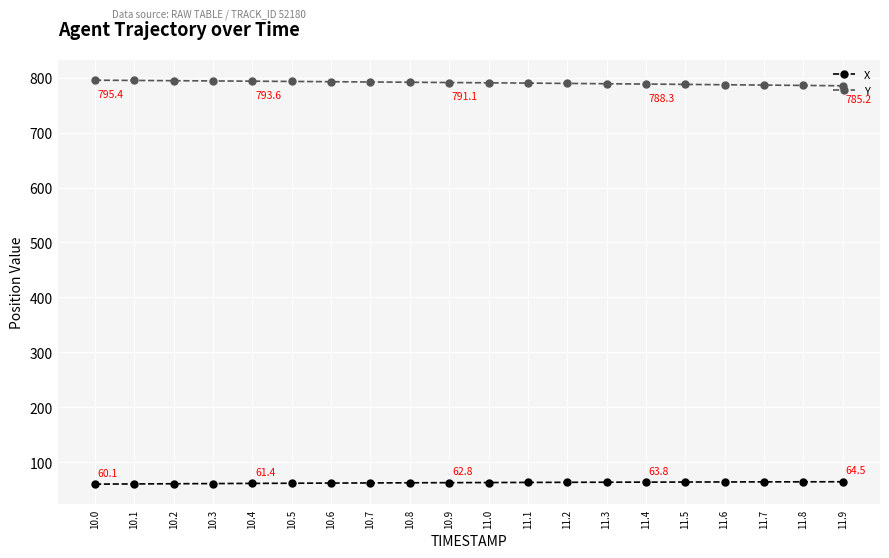

True or false: Y and X intersect in this chart.

False